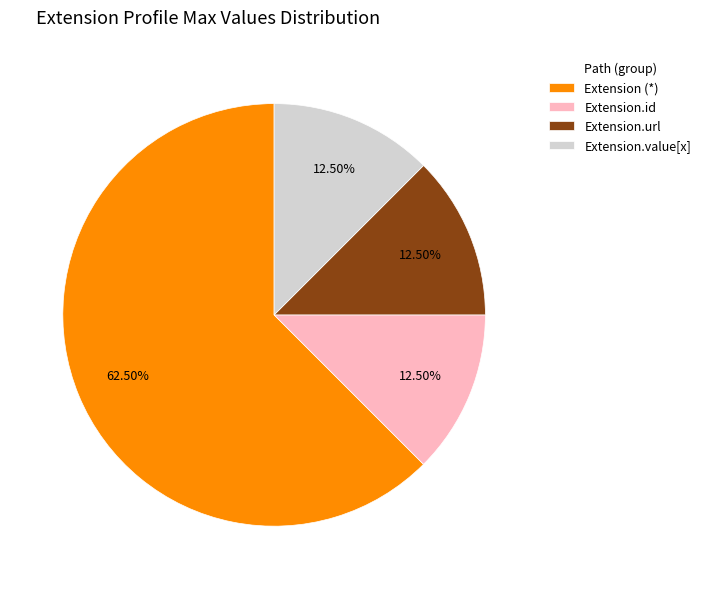

To the nearest percent, what is the average slice percentage?

25%